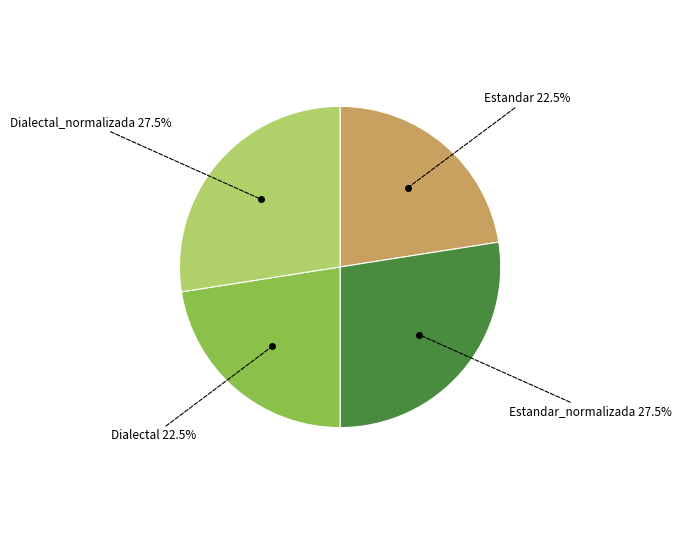

Is there any slice that represents more than half of the pie?

No